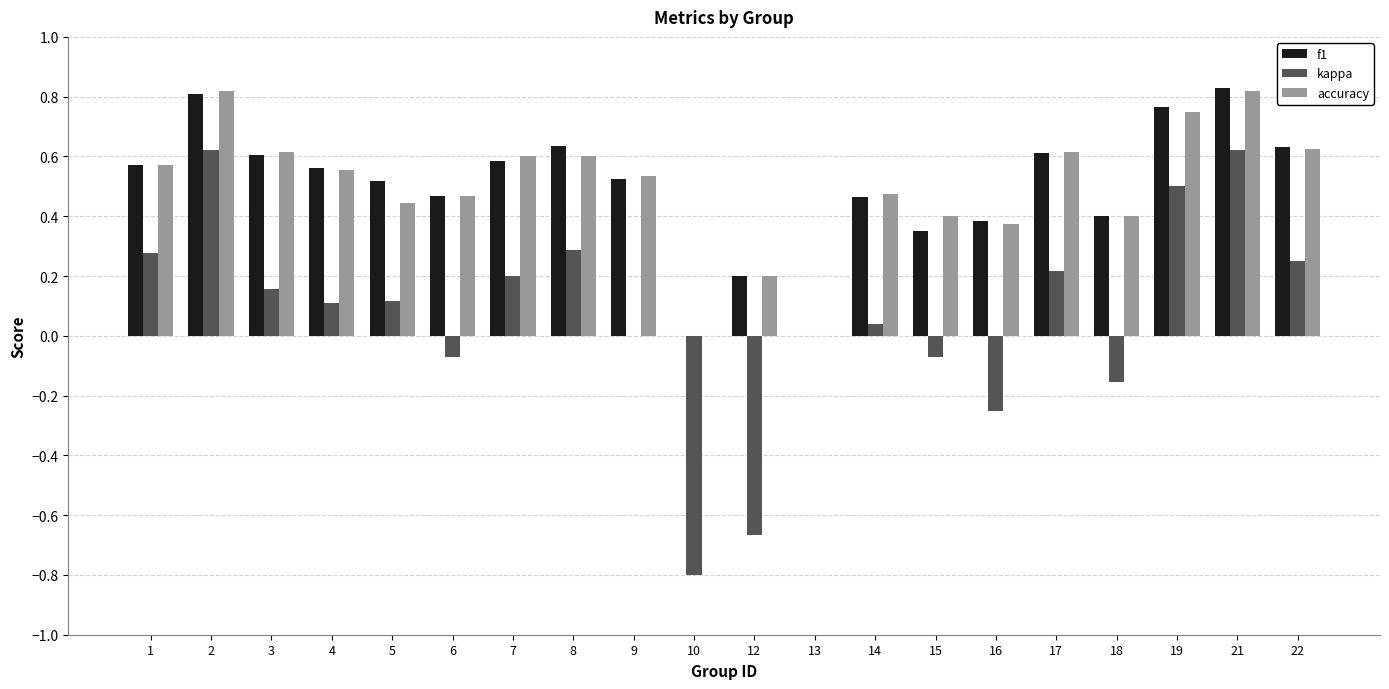

The accuracy series shows 1.1 at 21. True or false?

False